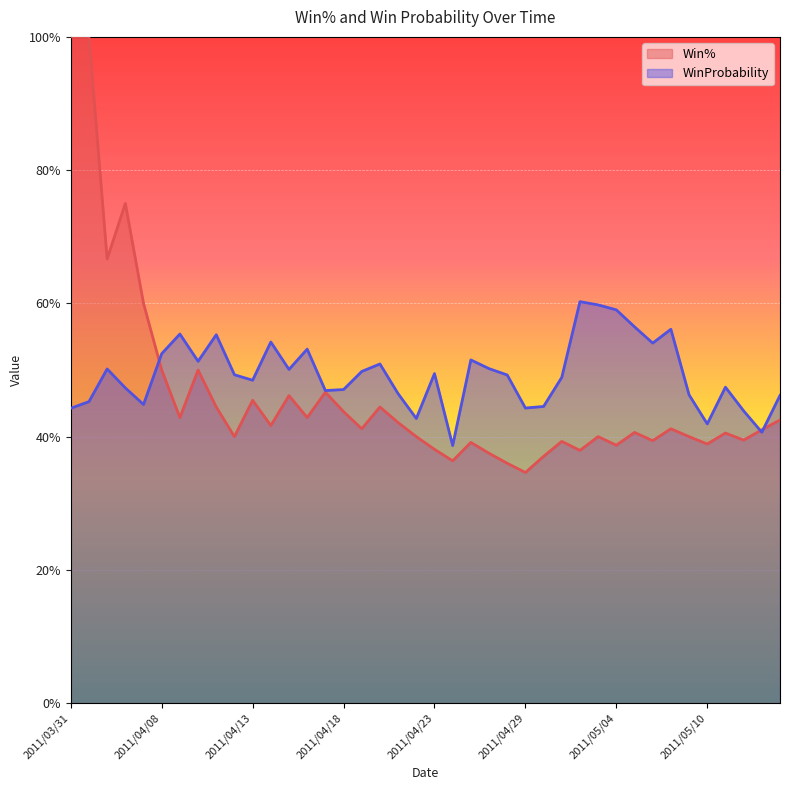

At how many categories does at least one series exceed 0?

40